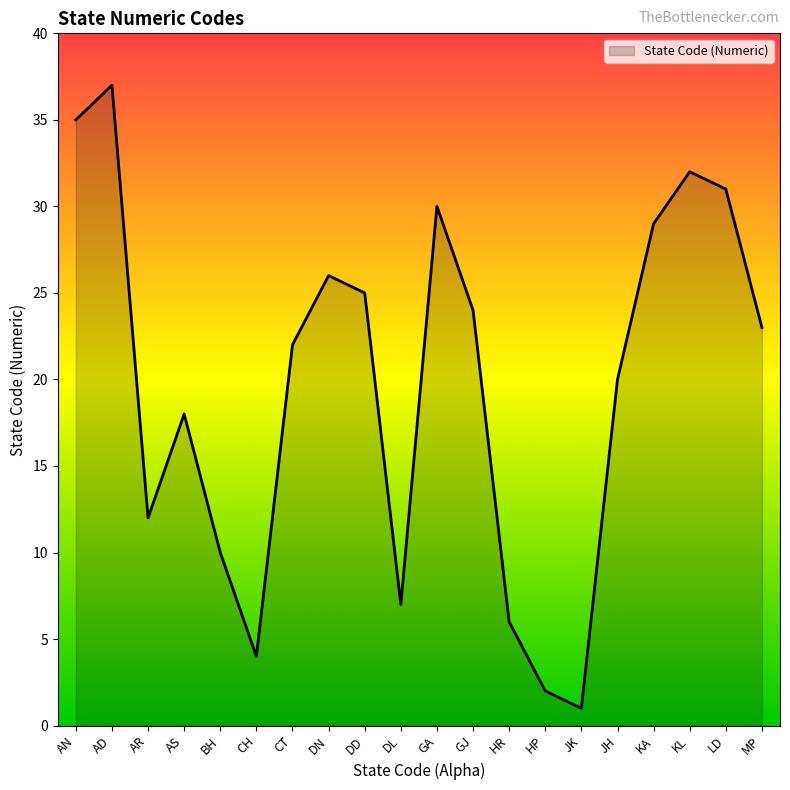

Reading left to right, list all the values displayed in this chart.

AN=35	AD=37	AR=12	AS=18	BH=10	CH=4	CT=22	DN=26	DD=25	DL=7	GA=30	GJ=24	HR=6	HP=2	JK=1	JH=20	KA=29	KL=32	LD=31	MP=23